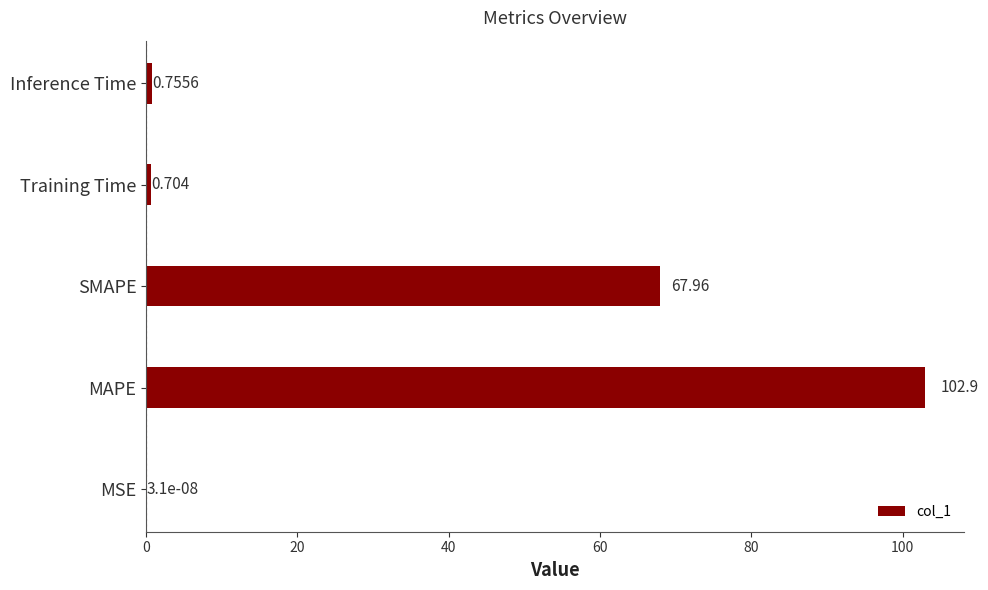

At which category does the chart reach its peak across all series?

MAPE